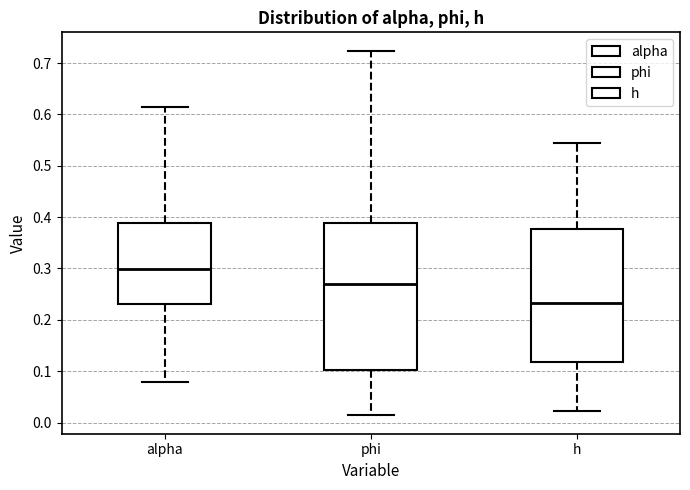

Reading left to right, transcribe this box plot: for each box, give where its median line is, the range the box spans, and where its two whiskers end, as read against the y-axis. The values are not printed on the chart, so give them approximately, as read against the axis.

alpha: median 0.30, box 0.23 to 0.39, whiskers 0.08 to 0.61
phi: median 0.27, box 0.10 to 0.39, whiskers 0.01 to 0.72
h: median 0.23, box 0.12 to 0.38, whiskers 0.02 to 0.54